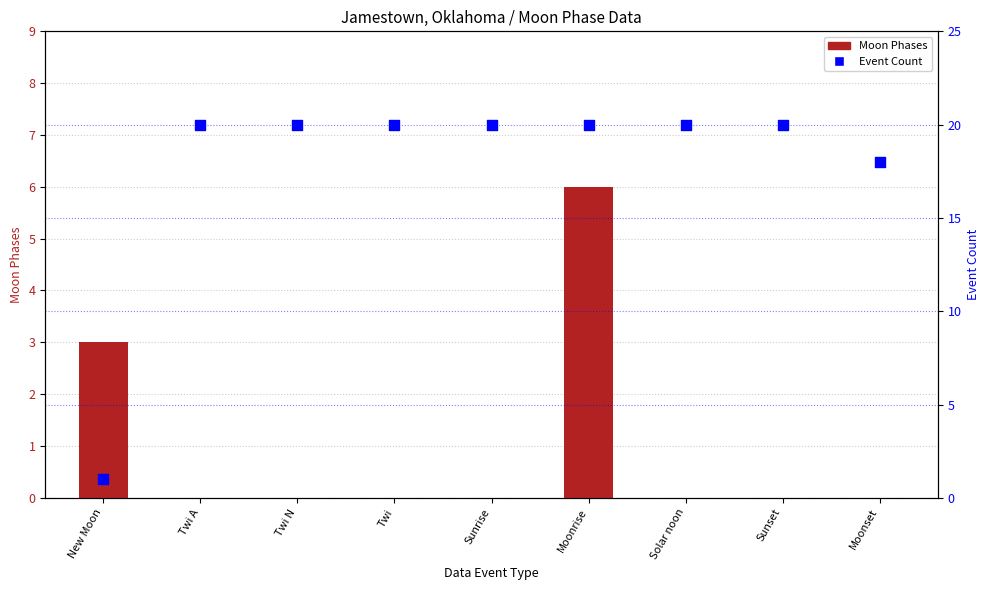

Which series has the largest total across all categories?

Event Count